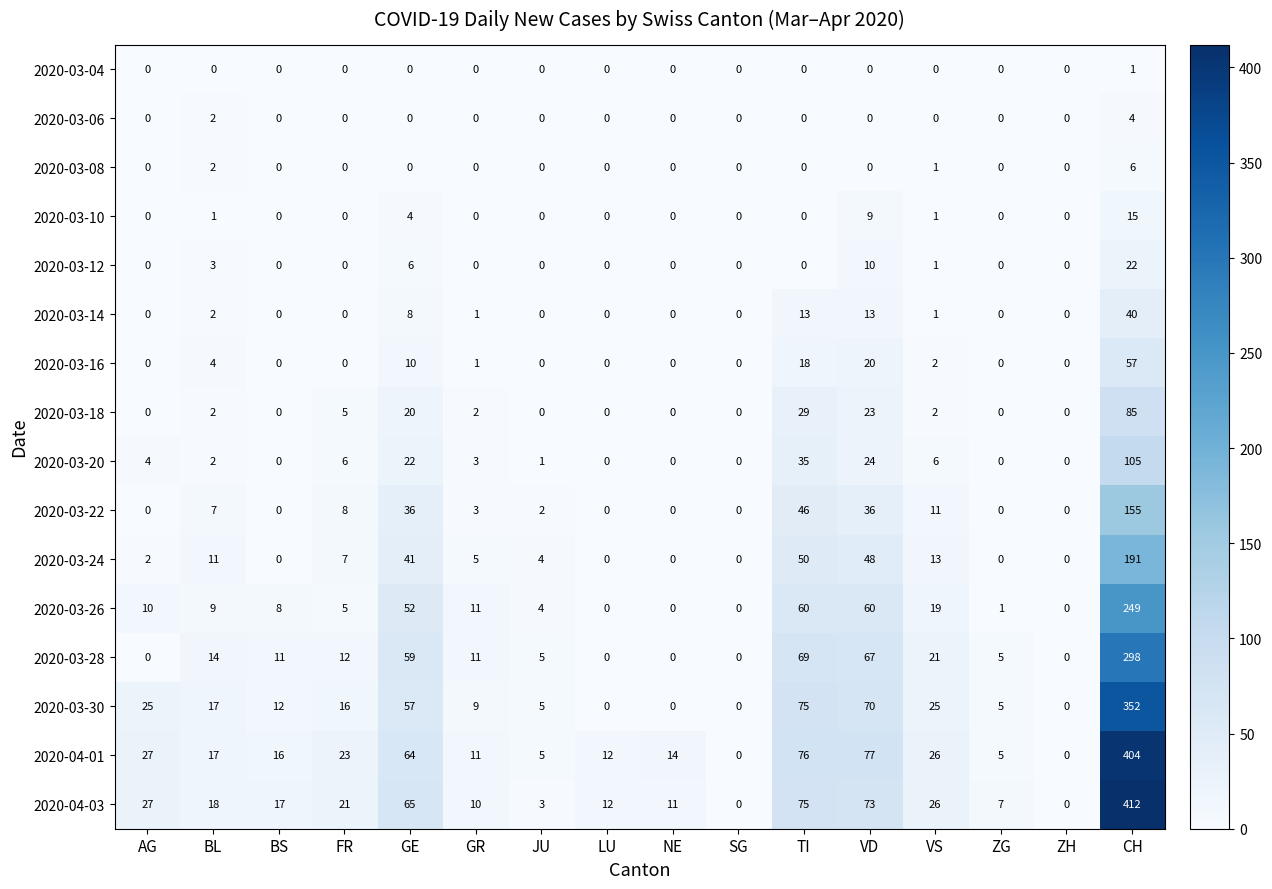

What is the total value across all series at BS?

64